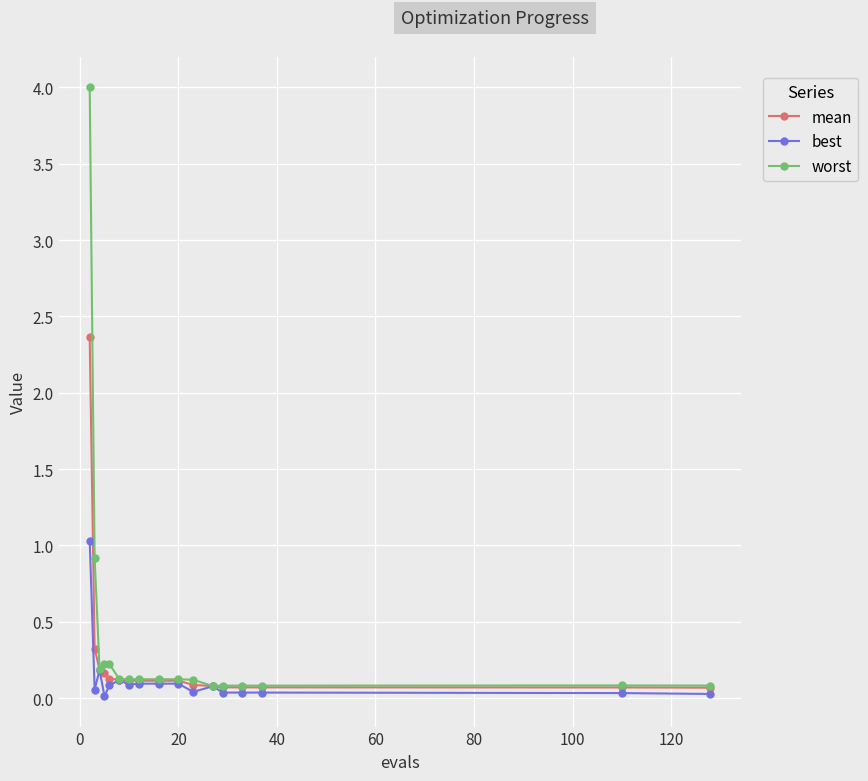

Which series has the widest spread of values?

worst